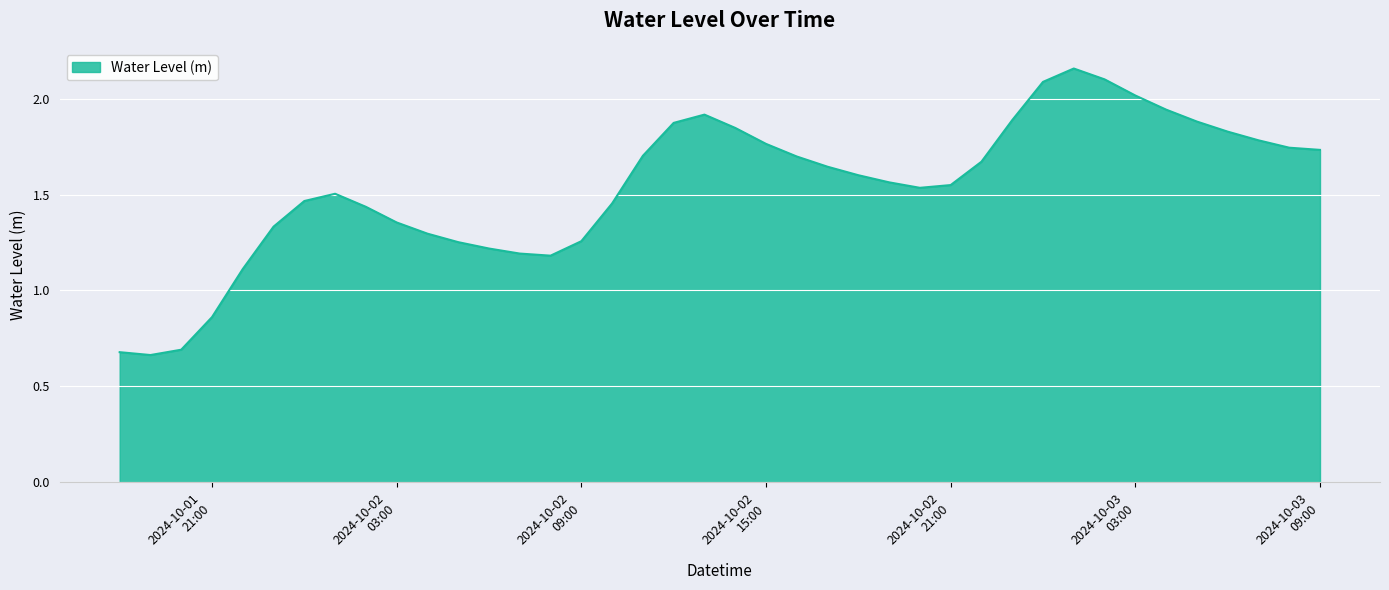

How many lines are shown in the chart?

1